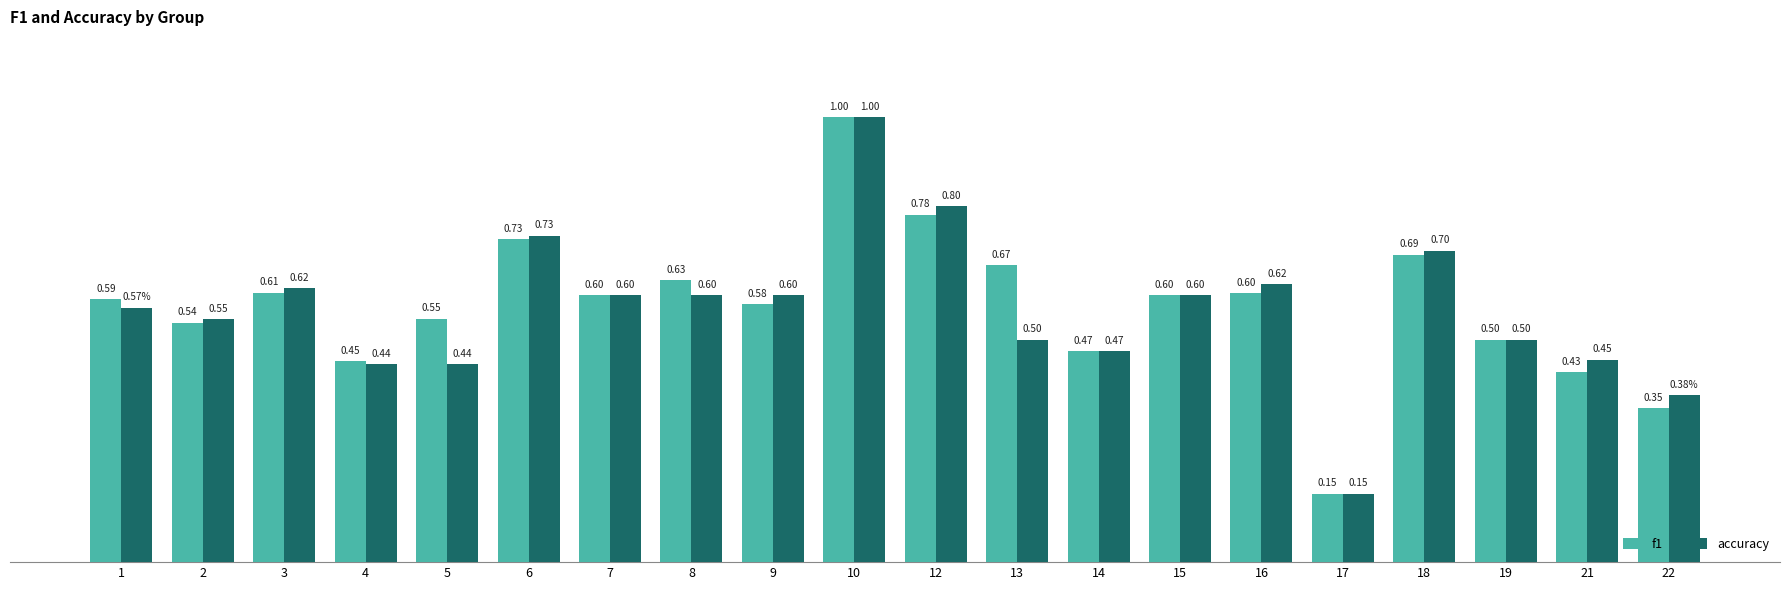

Does the chart contain stacked bars?

No